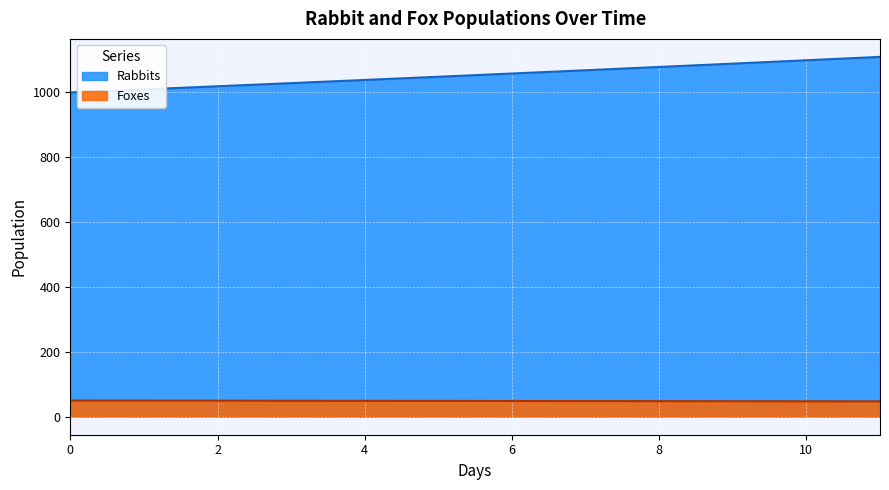

What is the total value across all series at 3?

1078.0